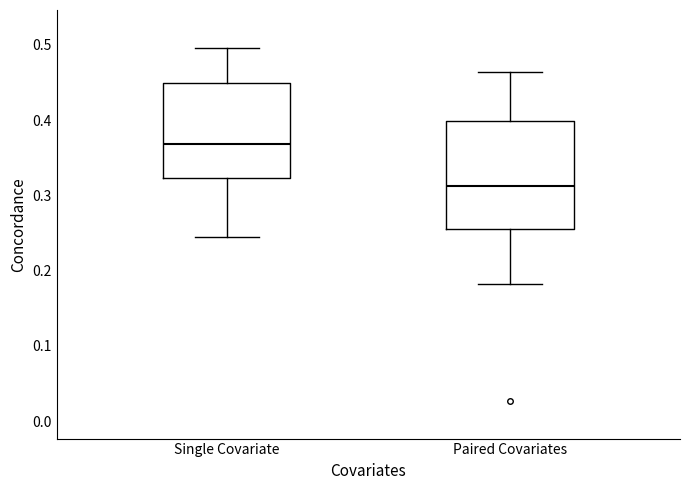

Which box is the tallest, from its lower edge to its upper edge?

Paired Covariates